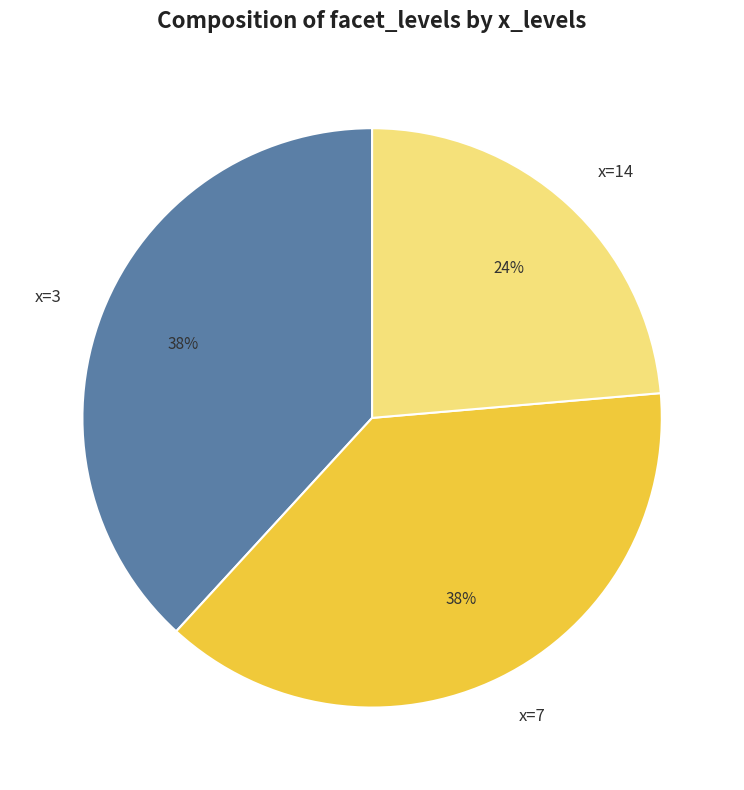

Combined, do x=7 and x=3 account for over 50%?

Yes